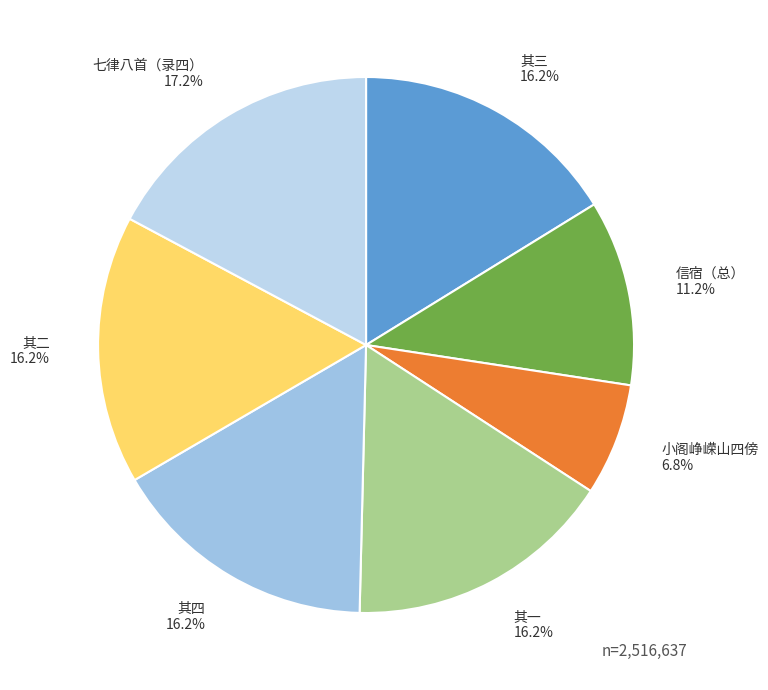

Does 其三 represent more than half of the total?

No